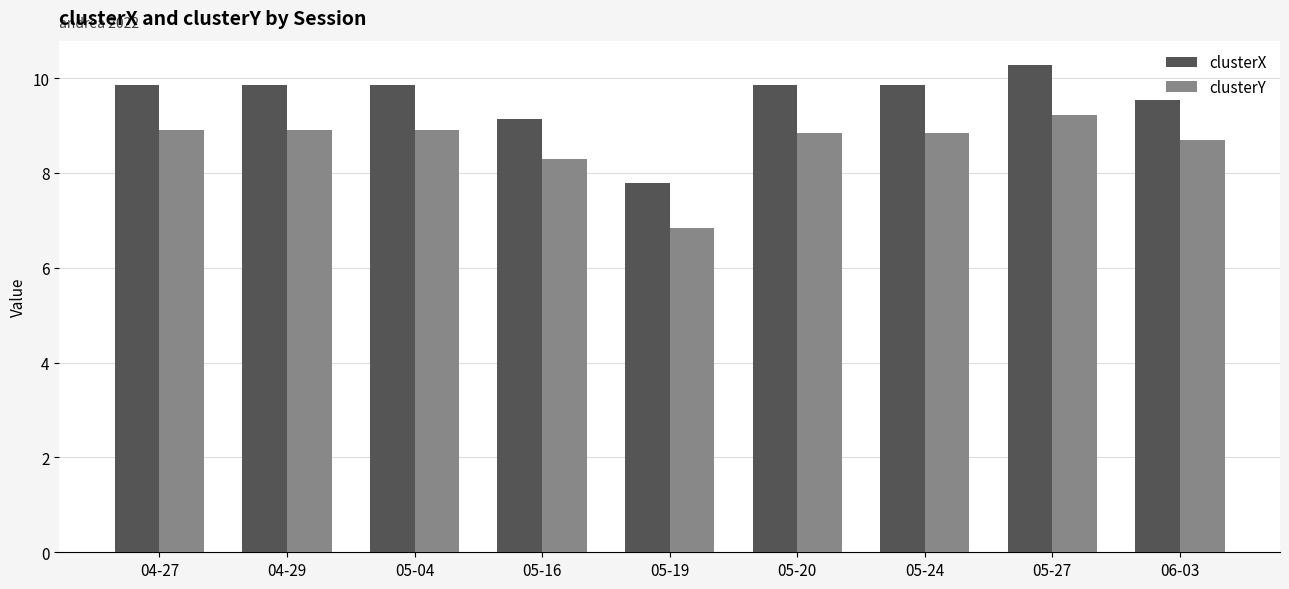

Which series has the widest spread of values?

clusterX